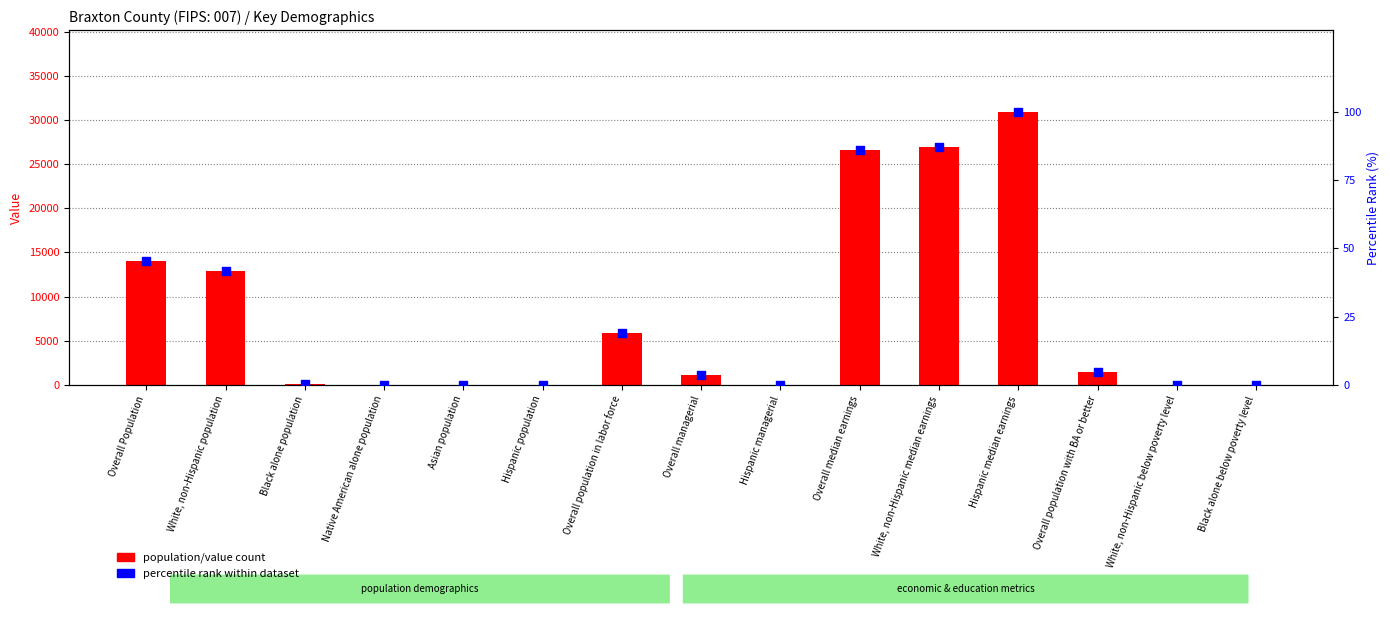

Which series has the largest total across all categories?

population/value count